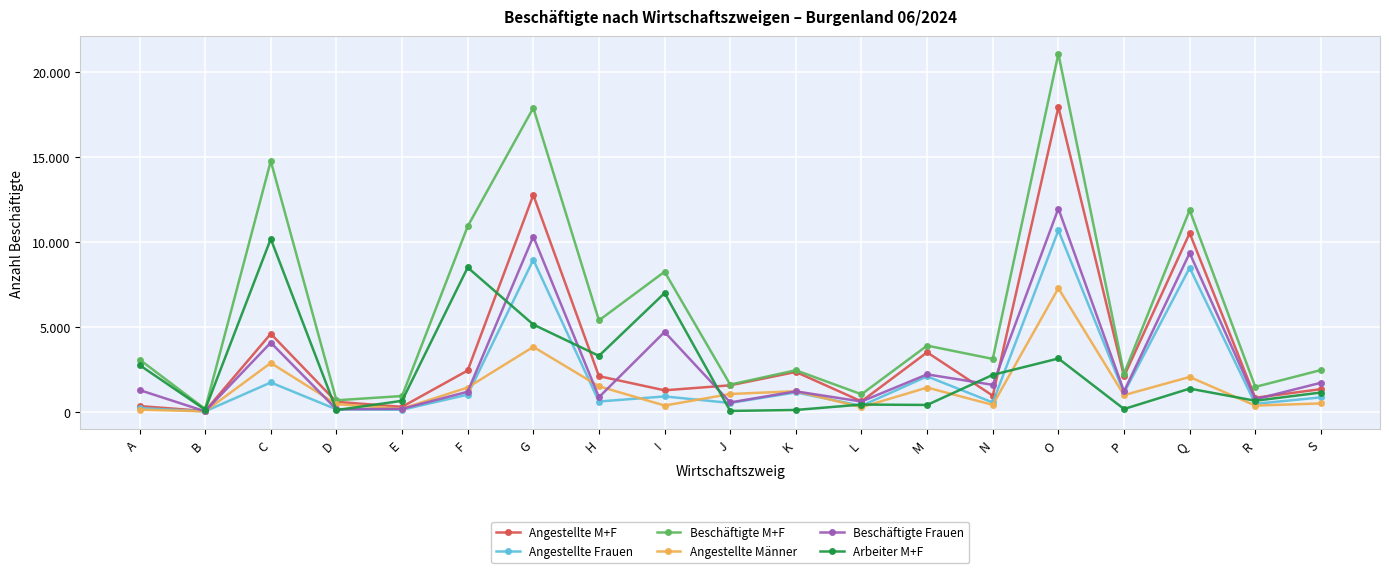

Which label corresponds to the largest value in the chart?

O